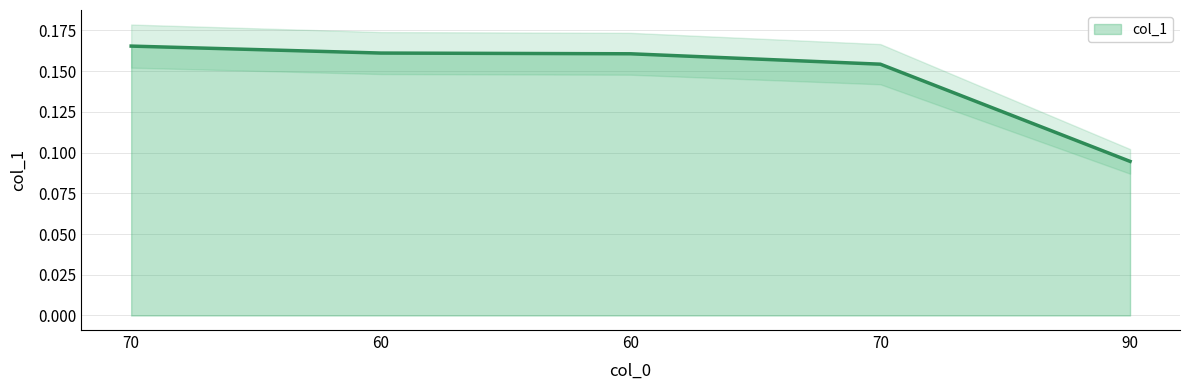

Count the values in the range 0 to 1.

5